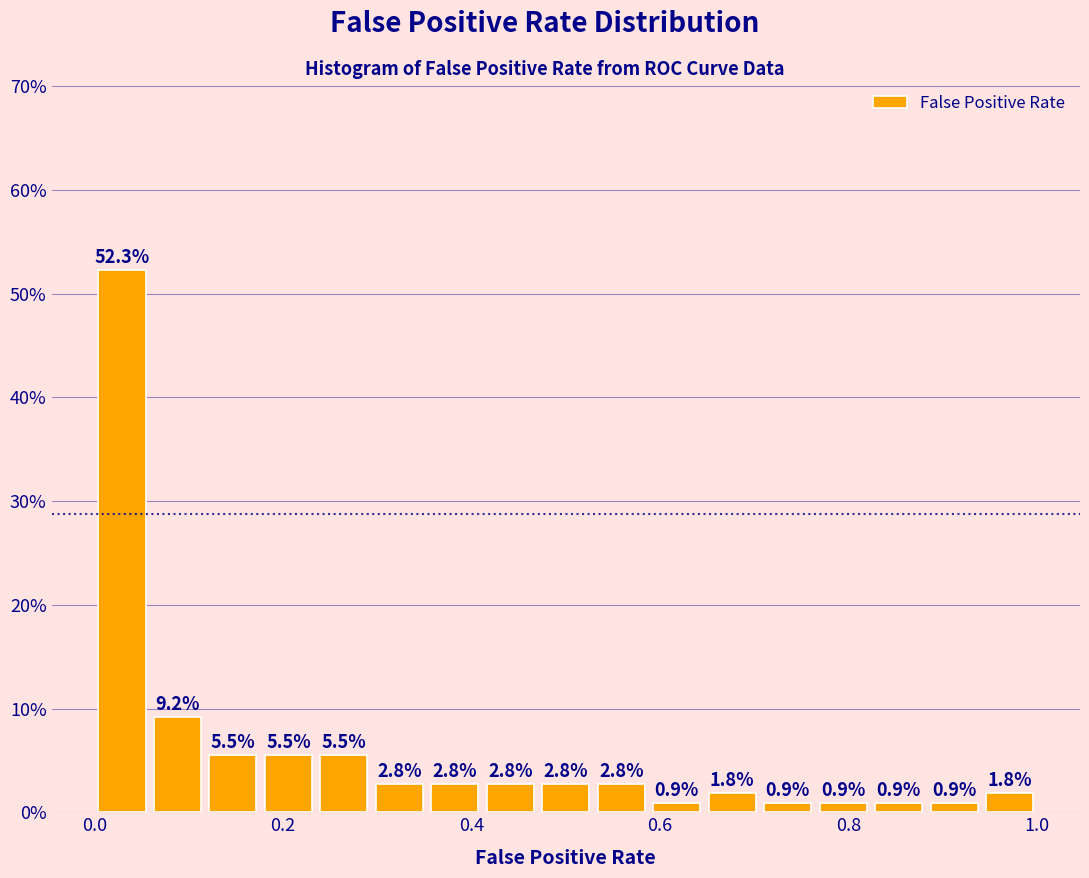

Around what value on the x-axis is the tallest bar? Give the approximate position of its centre, as read against the axis.

0.02